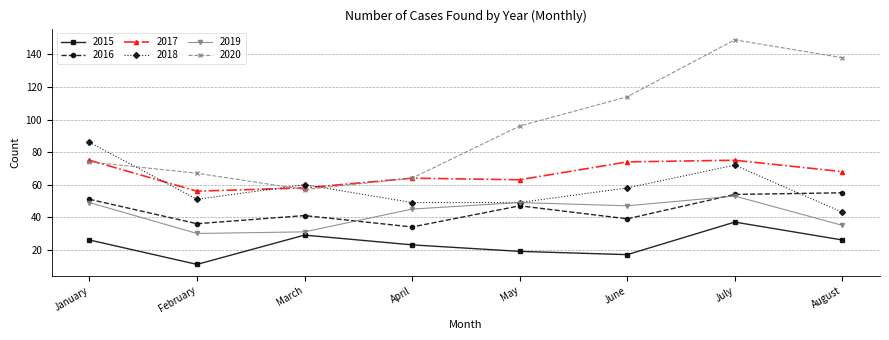

What is the value of the 2019 point at the 2nd from the left?

30